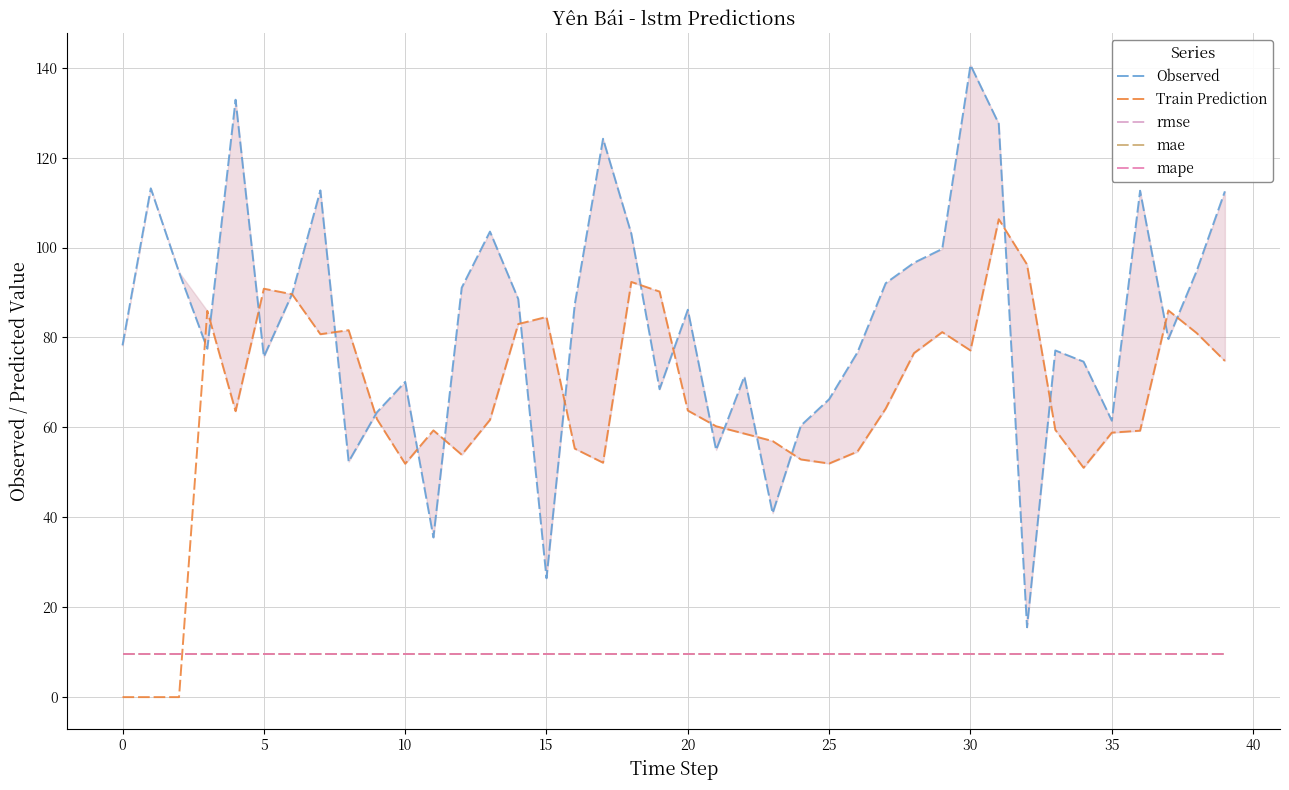

Does the chart display data point markers on the line(s)?

No